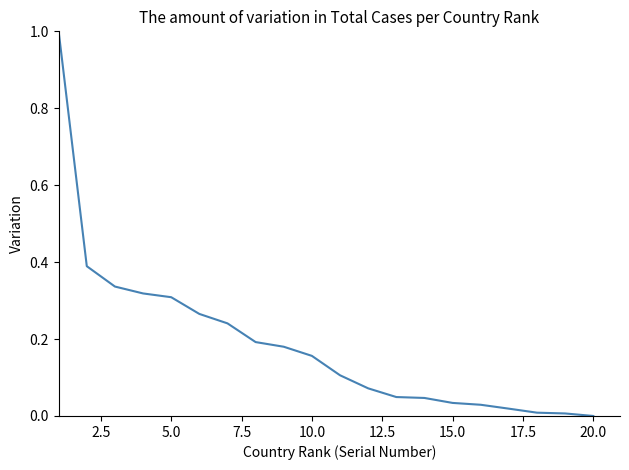

How many values exceed 0?

19